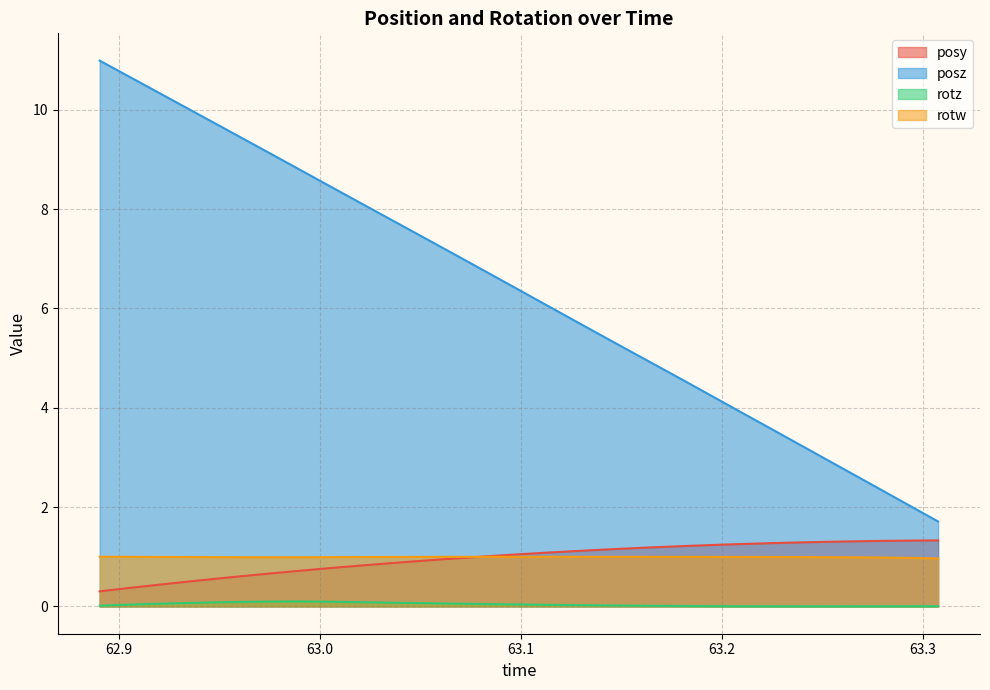

Between 63.18237 and 63.26575, which series saw the biggest shift?

posz